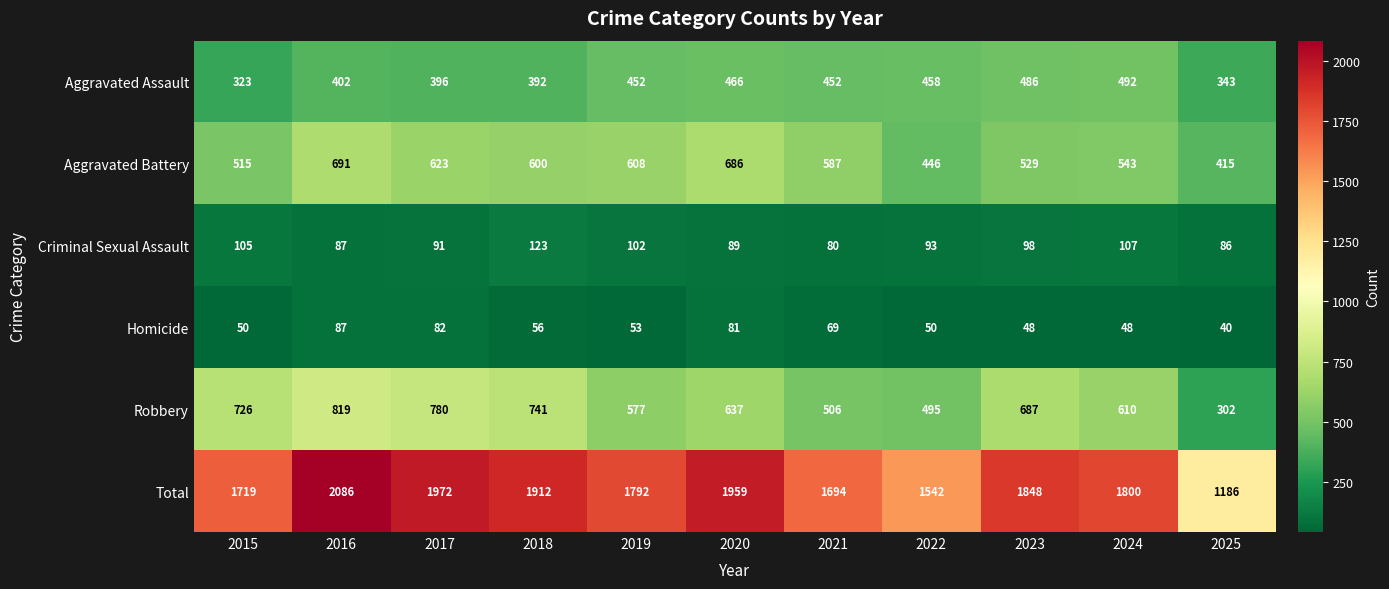

What is the difference between the highest and lowest values at 2023?

1800